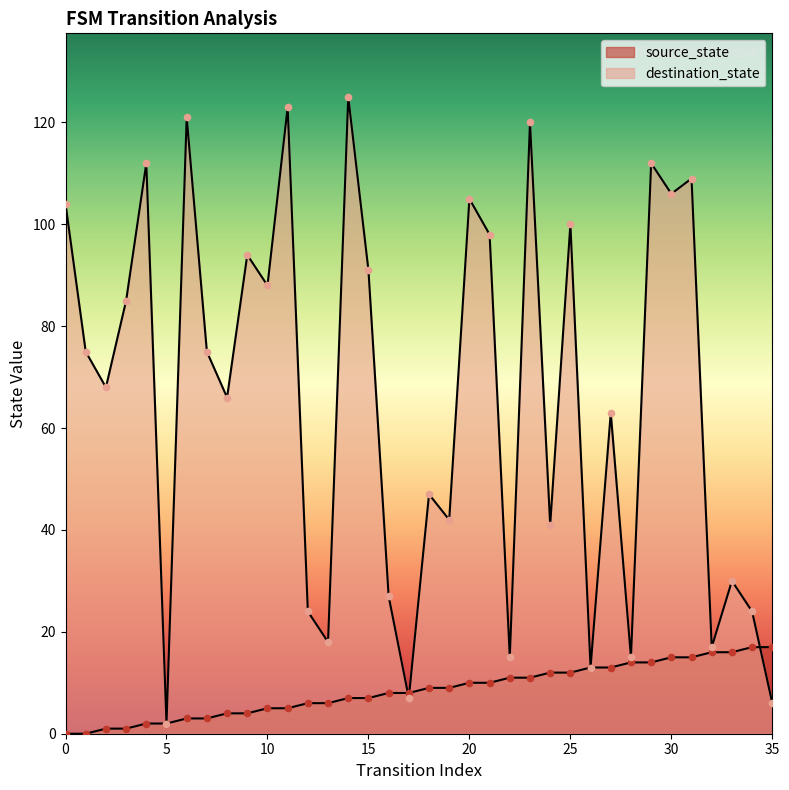

Is the value of destination_state at 3 greater than the value of source_state at 24?

Yes